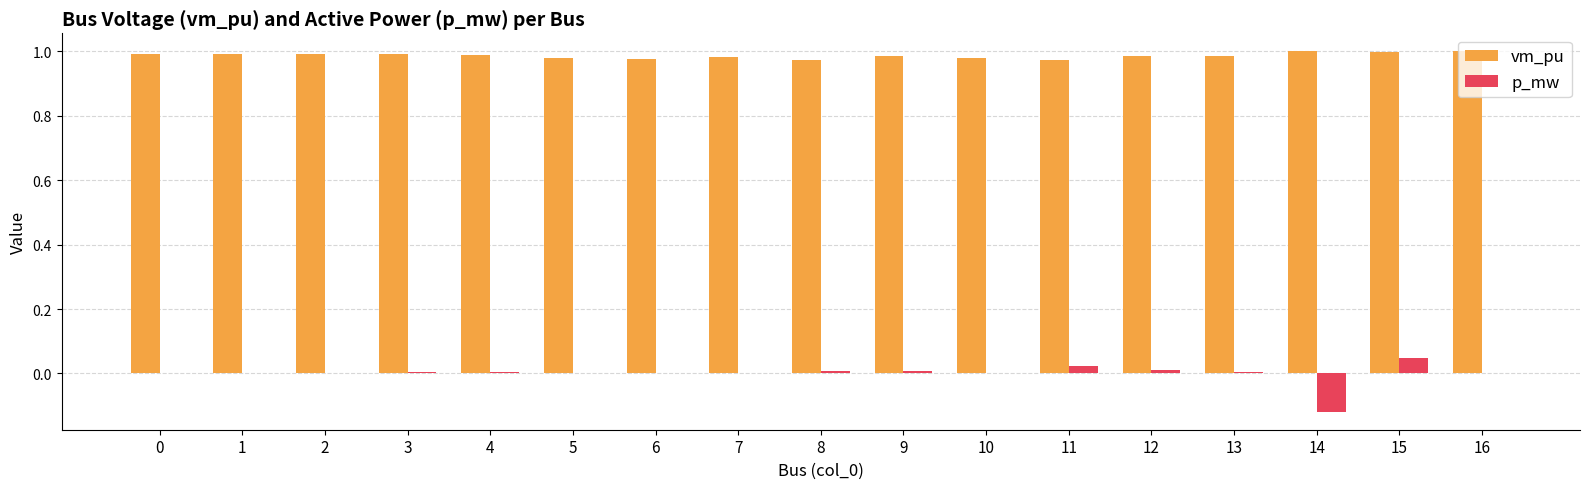

What are all the series names shown in the legend?

vm_pu, p_mw